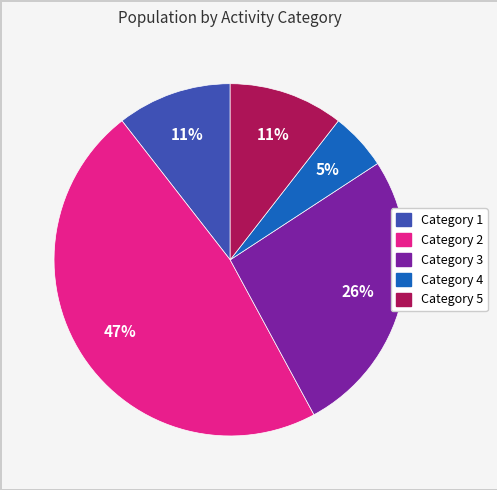

To the nearest percent, what is the difference between the largest and smallest slice percentages?

42%